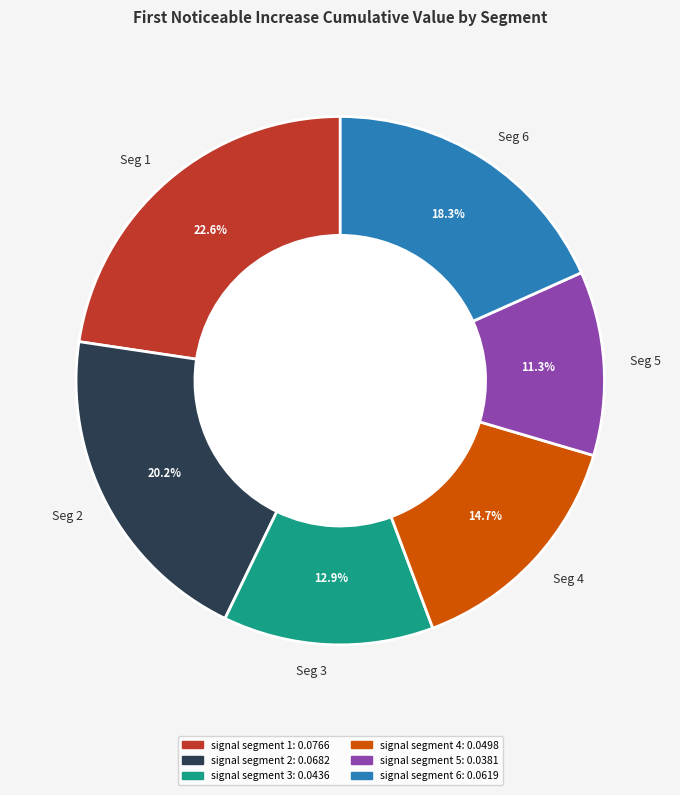

To the nearest percent, what portion does signal segment 6 represent?

18%